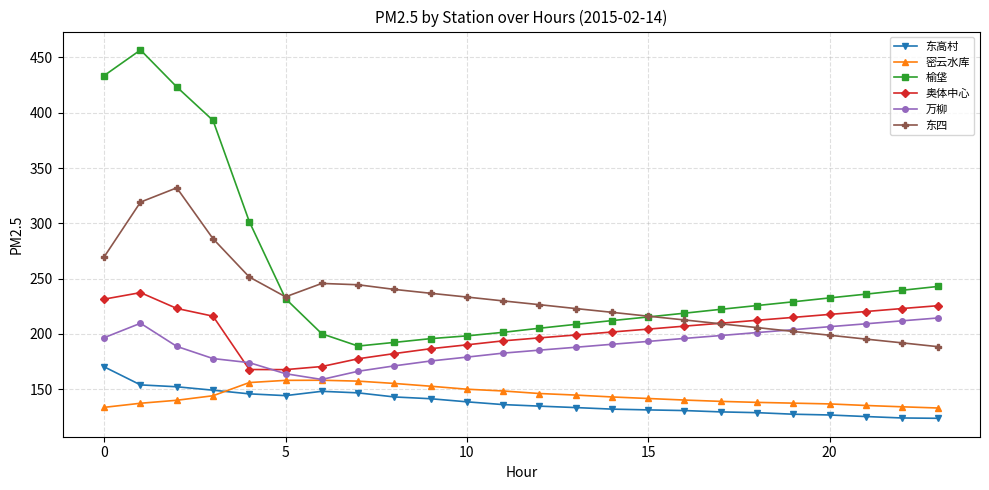

How many lines are shown in the chart?

6